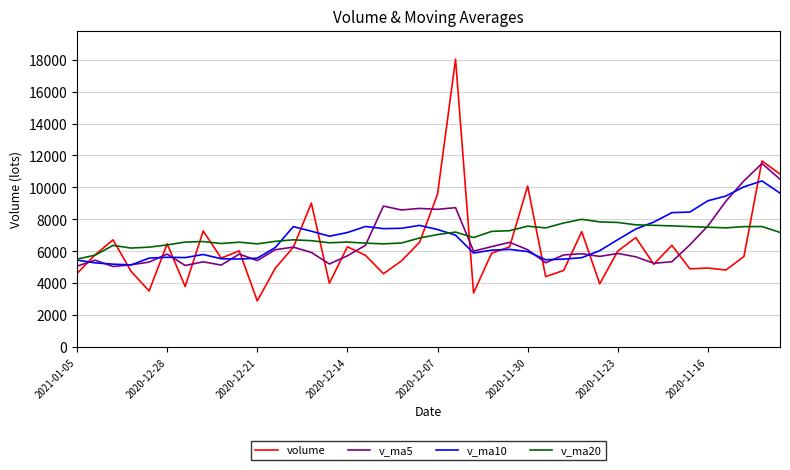

What is the smallest value displayed?

2884.2